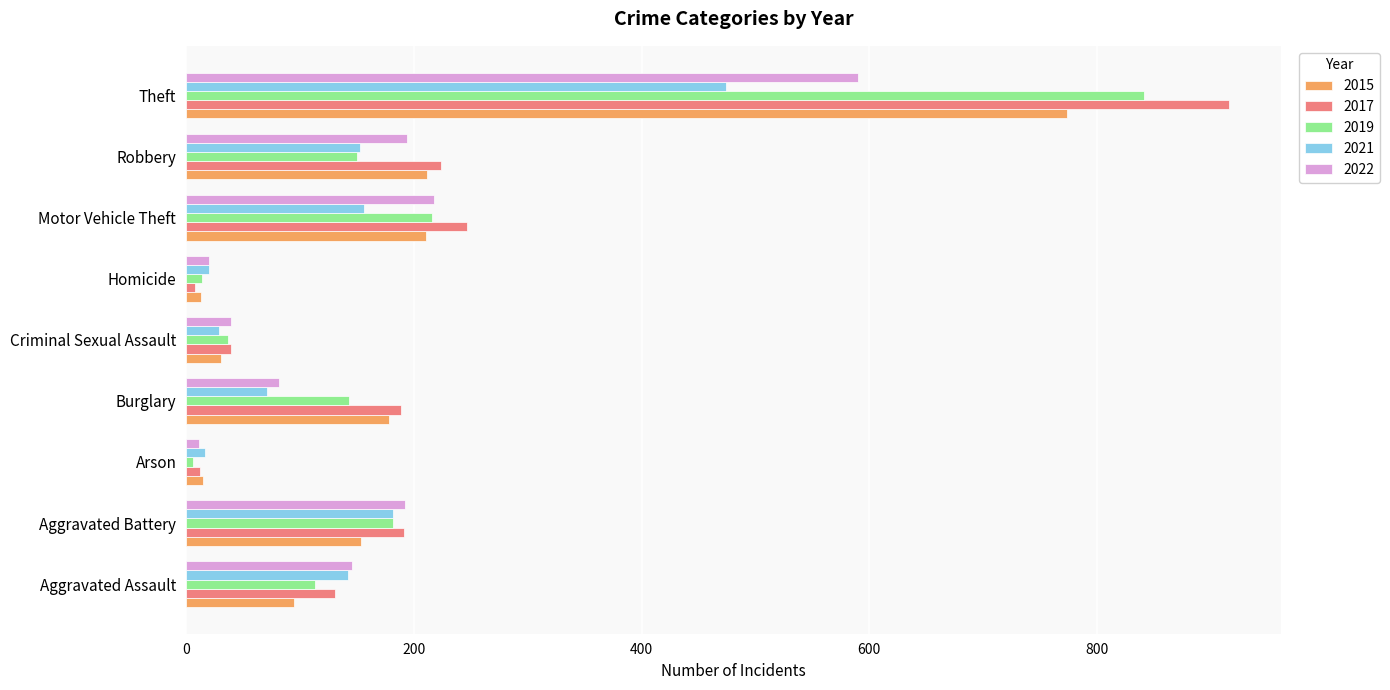

What is the average value of the 2017 series?

217